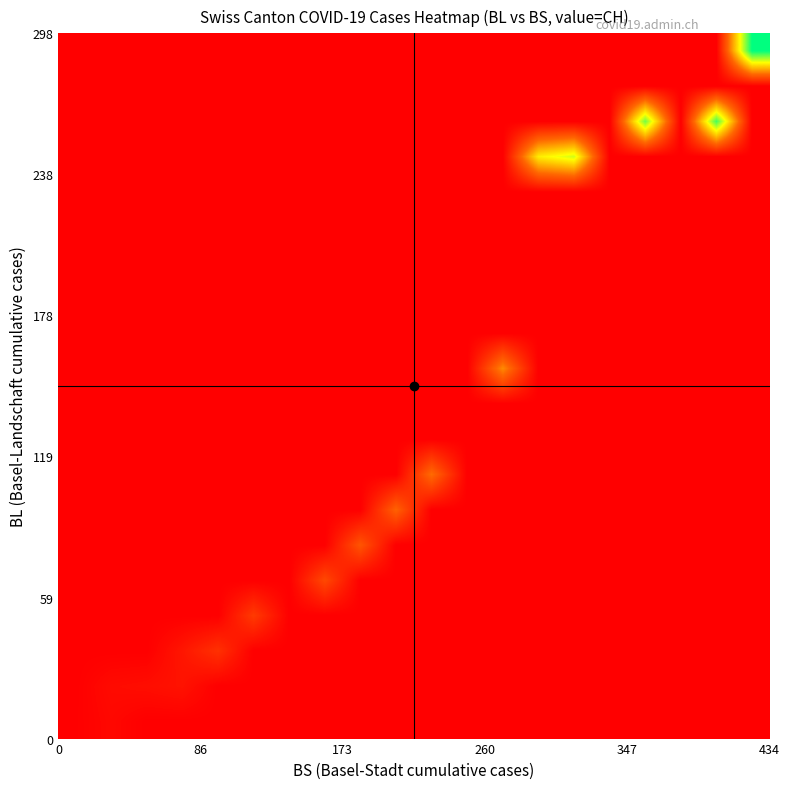

What is the greatest value displayed?

1725.0